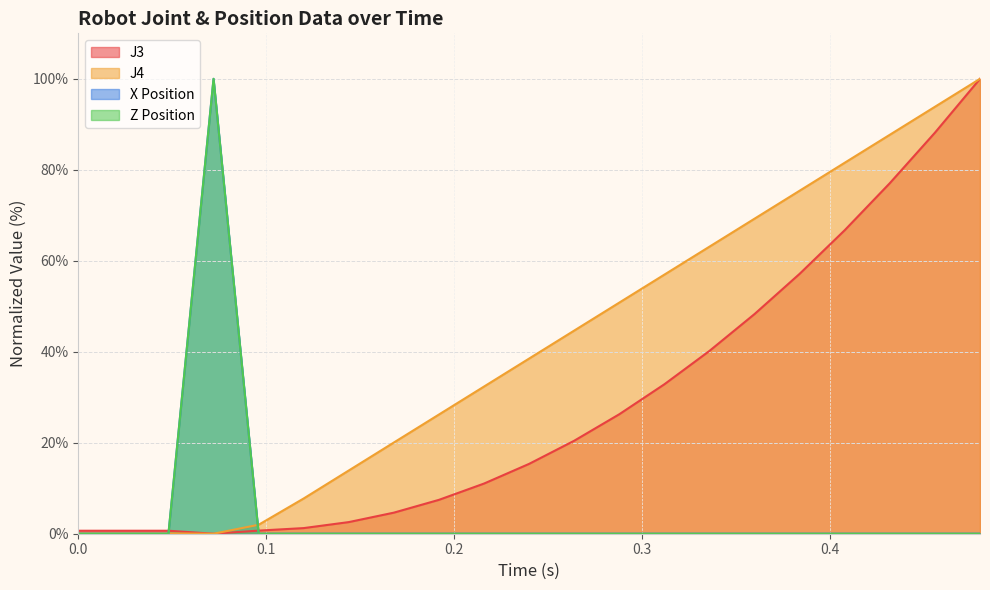

What is the sum of all J3 values?

601.4